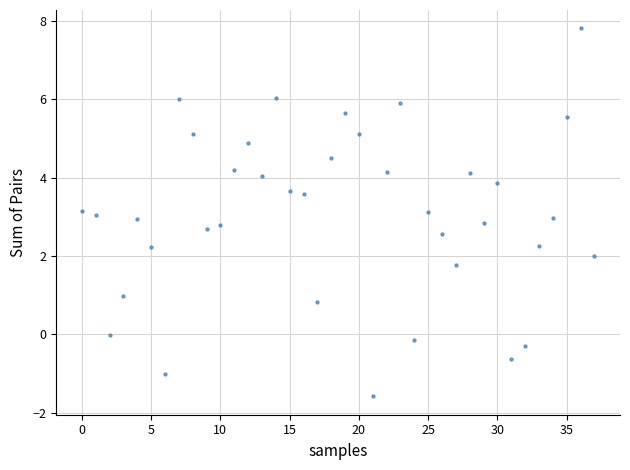

What is the range of Y values (max minus min)?

9.4